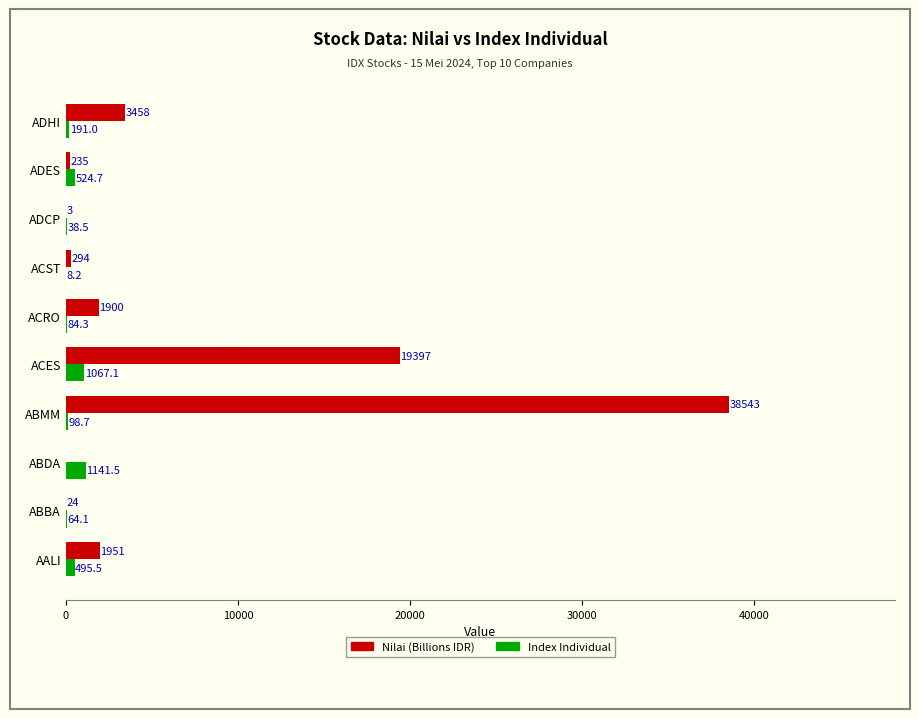

What value does the Index Individual series have at ACST?

8.2